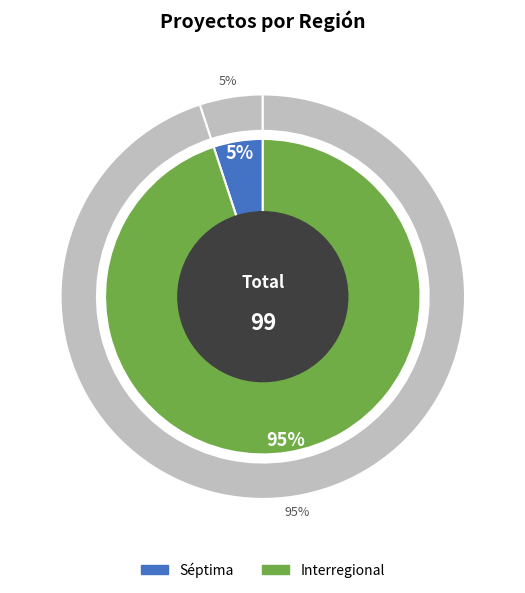

Which slice is the smallest?

Séptima